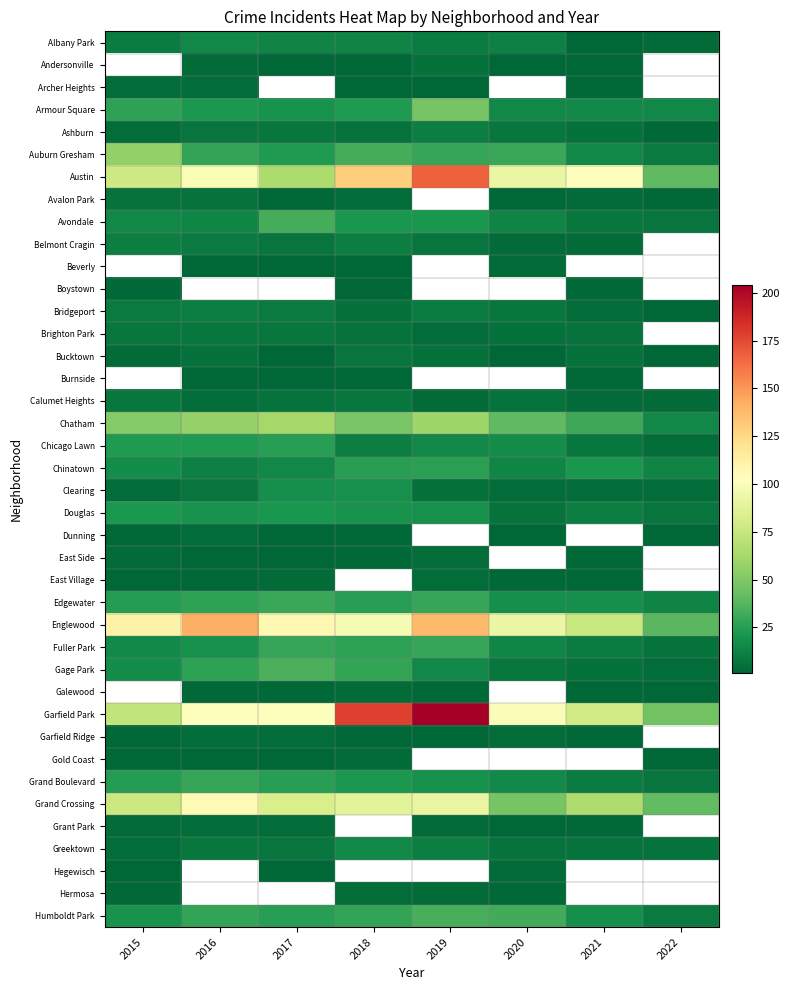

Which has a higher value, 2016 or 2017?

2016